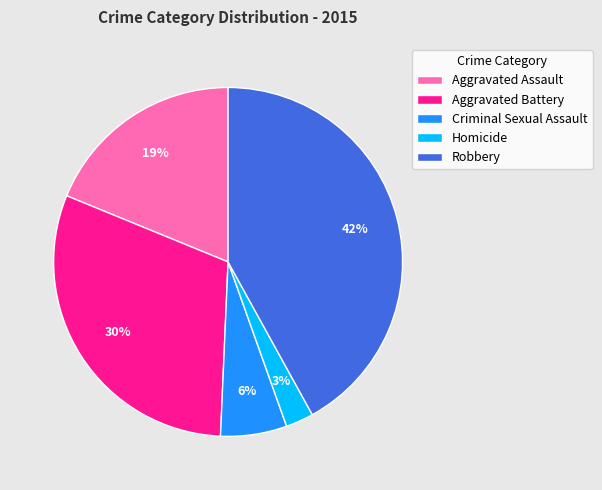

Which has a higher value, Aggravated Battery or Robbery?

Robbery